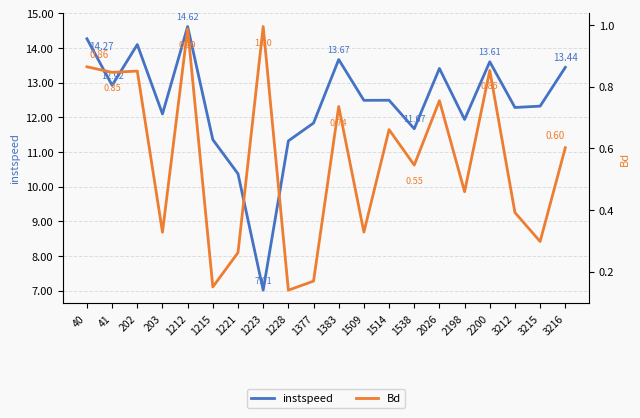

Reading right to left, list all the values displayed in this chart.

instspeed: 13.4	12.3	12.3	13.6	11.9	13.4	11.7	12.5	12.5	13.7	11.8	11.3	7.0	10.4	11.4	14.6	12.1	14.1	12.9	14.3
Bd: 0.6	0.3	0.4	0.9	0.5	0.8	0.5	0.7	0.3	0.7	0.2	0.1	1.0	0.3	0.2	1.0	0.3	0.9	0.8	0.9